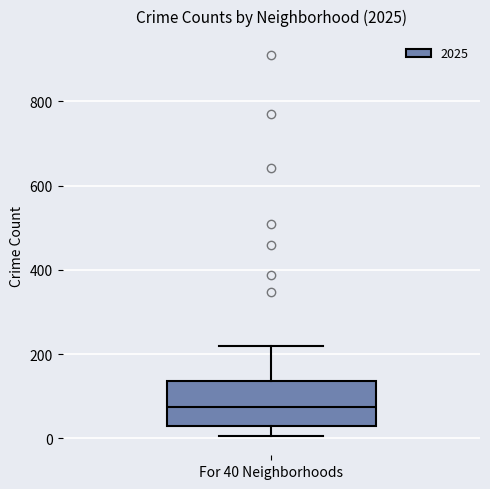

Where is the upper edge of the box for For 40 Neighborhoods on the y-axis? The values are not printed on the chart, so give them approximately, as read against the axis.

140